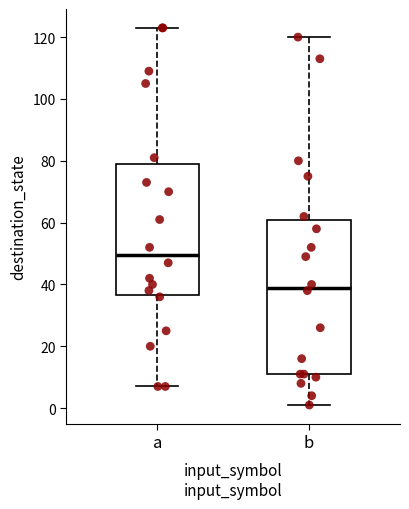

Reading left to right, transcribe this box plot: for each box, give where its median line is, the range the box spans, and where its two whiskers end, as read against the y-axis. The values are not printed on the chart, so give them approximately, as read against the axis.

a: median 50, box 36 to 80, whiskers 8 to 124
b: median 40, box 12 to 62, whiskers 2 to 120